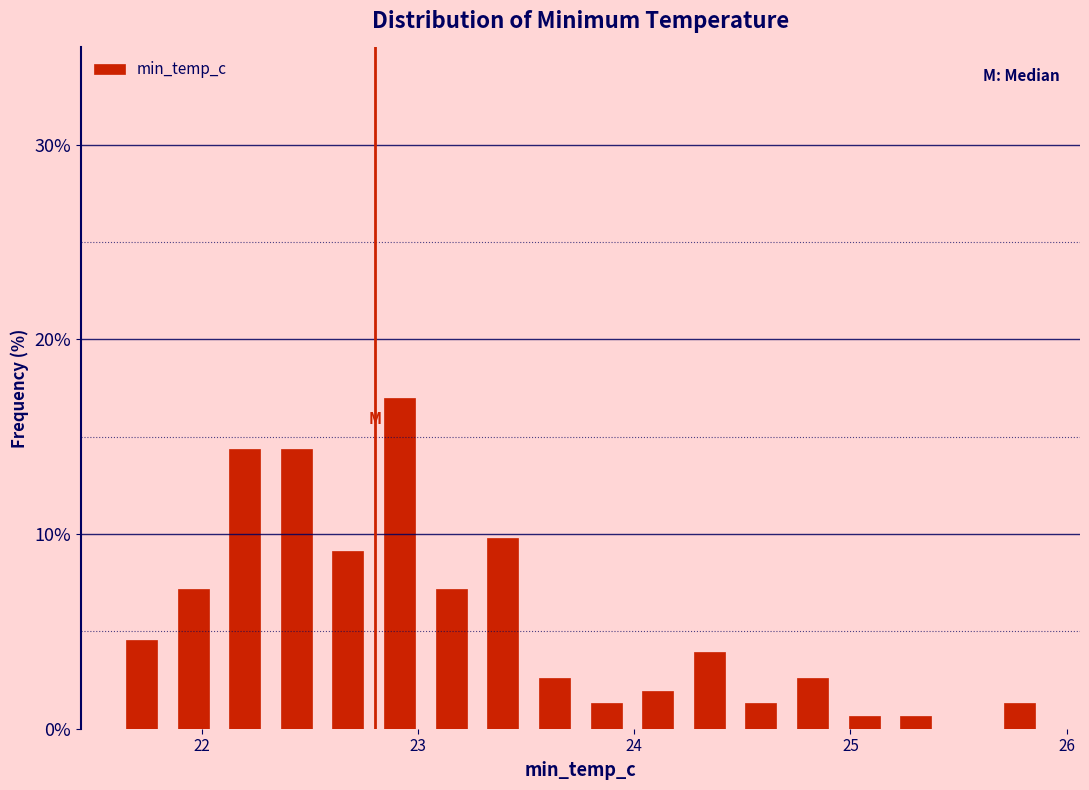

Read against the x-axis, roughly where is the centre of the tallest bar?

22.9